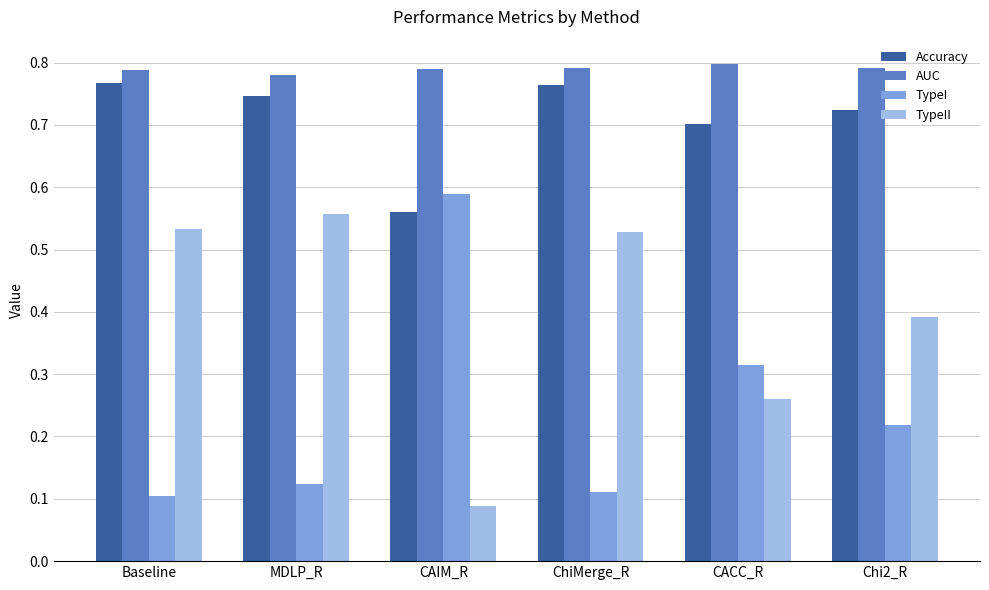

What is the label of the 1st bar from the right?

Chi2_R